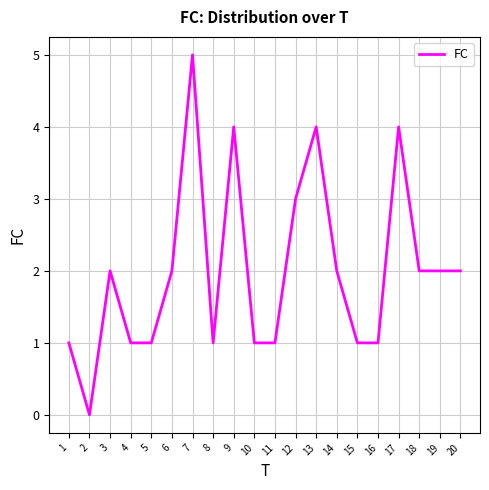

At which category does the chart reach its peak across all series?

7